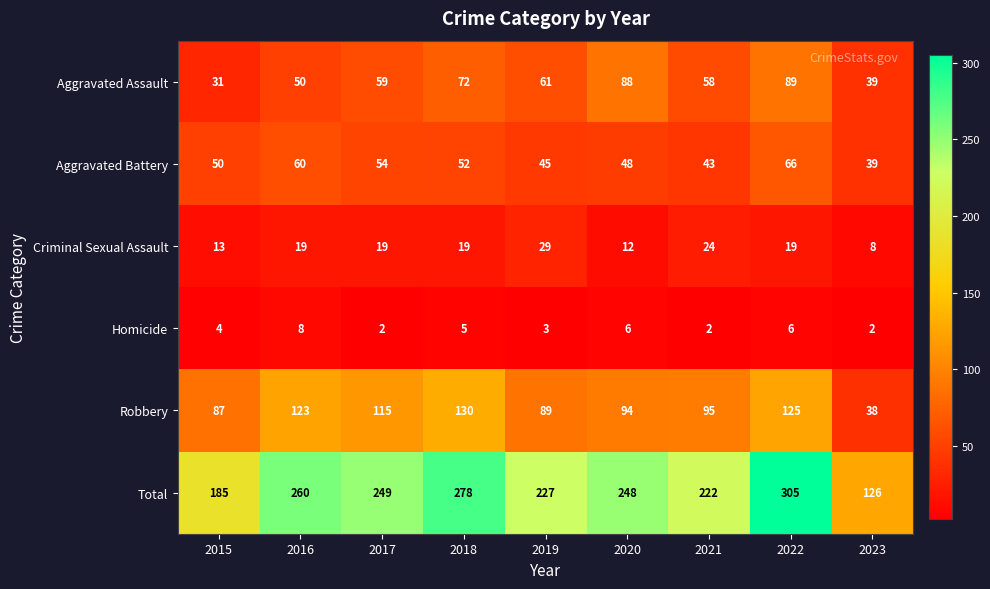

What is the maximum value shown in the chart?

305